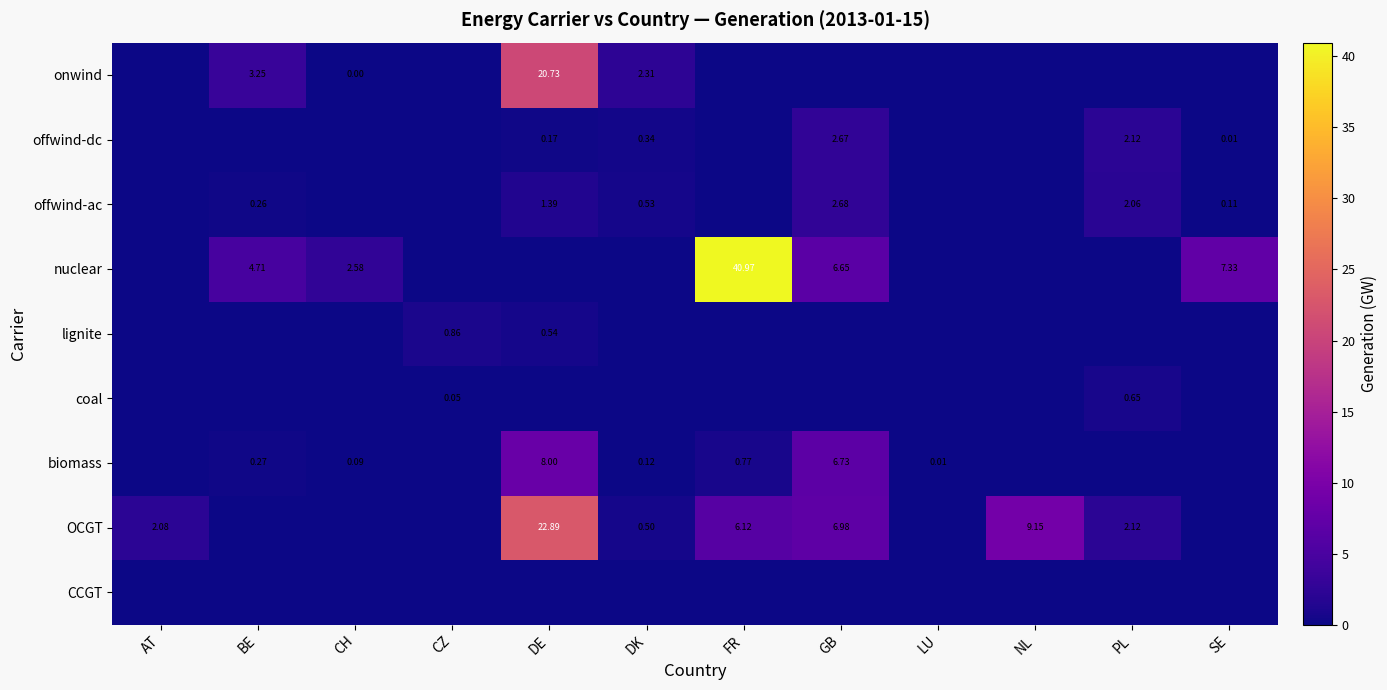

Which label corresponds to the smallest value in the chart?

AT